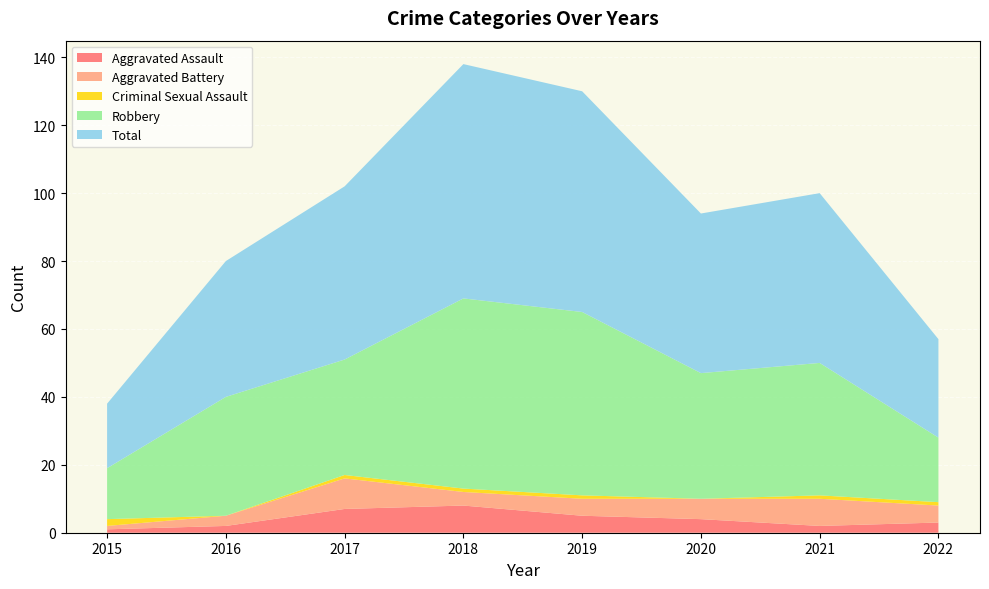

Reading left to right, what are all the values shown in this chart?

Aggravated Assault: 2015=1	2016=2	2017=7	2018=8	2019=5	2020=4	2021=2	2022=3
Aggravated Battery: 2015=1	2016=3	2017=9	2018=4	2019=5	2020=6	2021=8	2022=5
Criminal Sexual Assault: 2015=2	2016=0	2017=1	2018=1	2019=1	2020=0	2021=1	2022=1
Robbery: 2015=15	2016=35	2017=34	2018=56	2019=54	2020=37	2021=39	2022=19
Total: 2015=19	2016=40	2017=51	2018=69	2019=65	2020=47	2021=50	2022=29